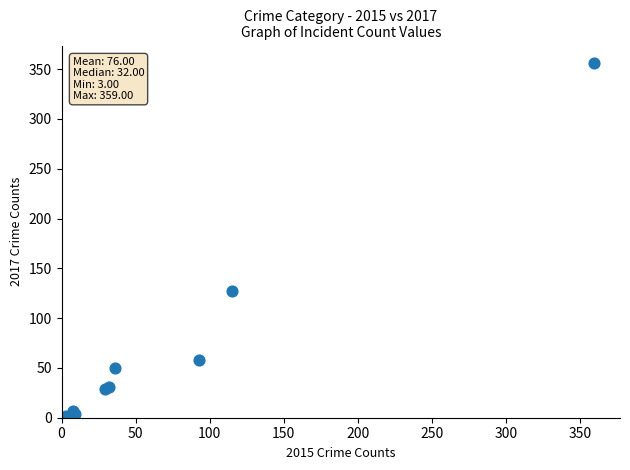

What Y value in the scatter plot is closest to 179?

127